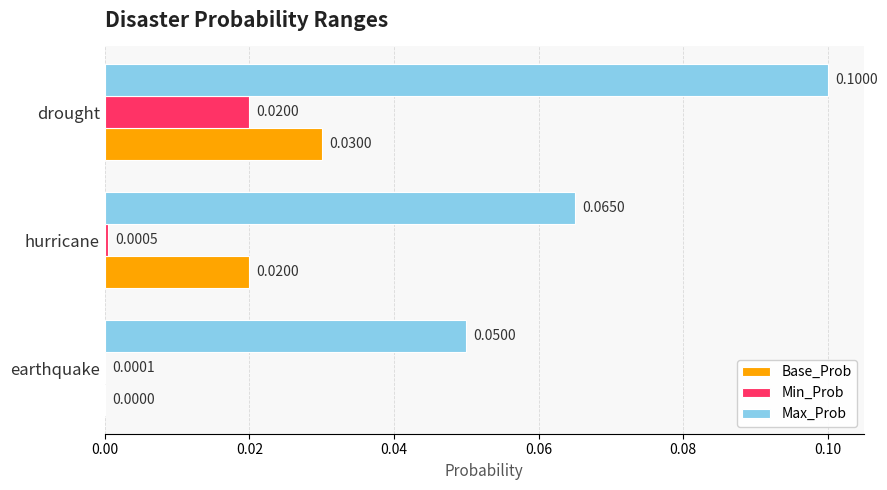

What is the sum of all Max_Prob values?

0.2